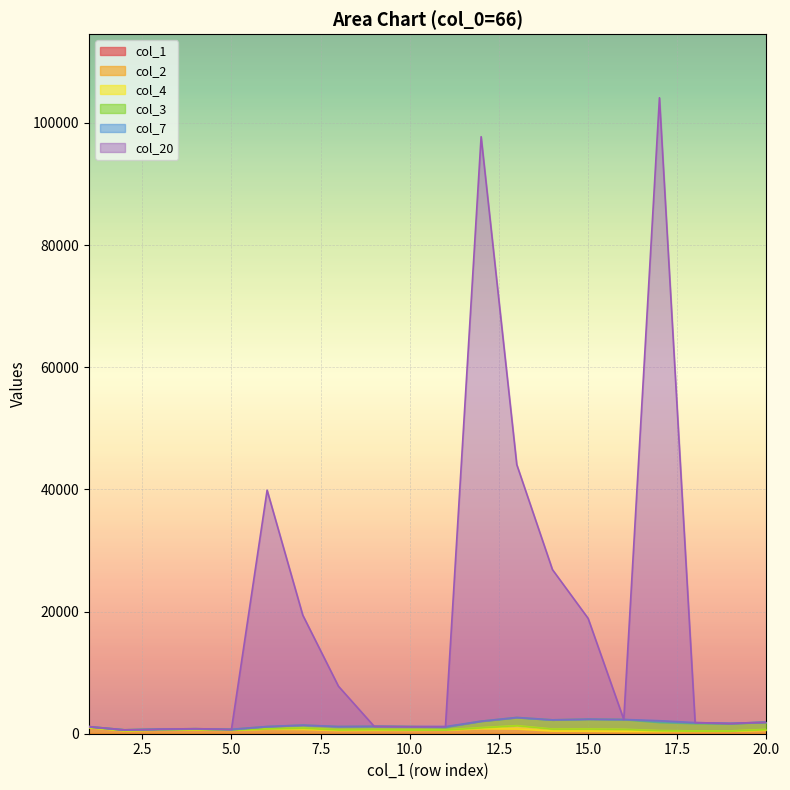

Does the chart display data point markers on the line(s)?

No